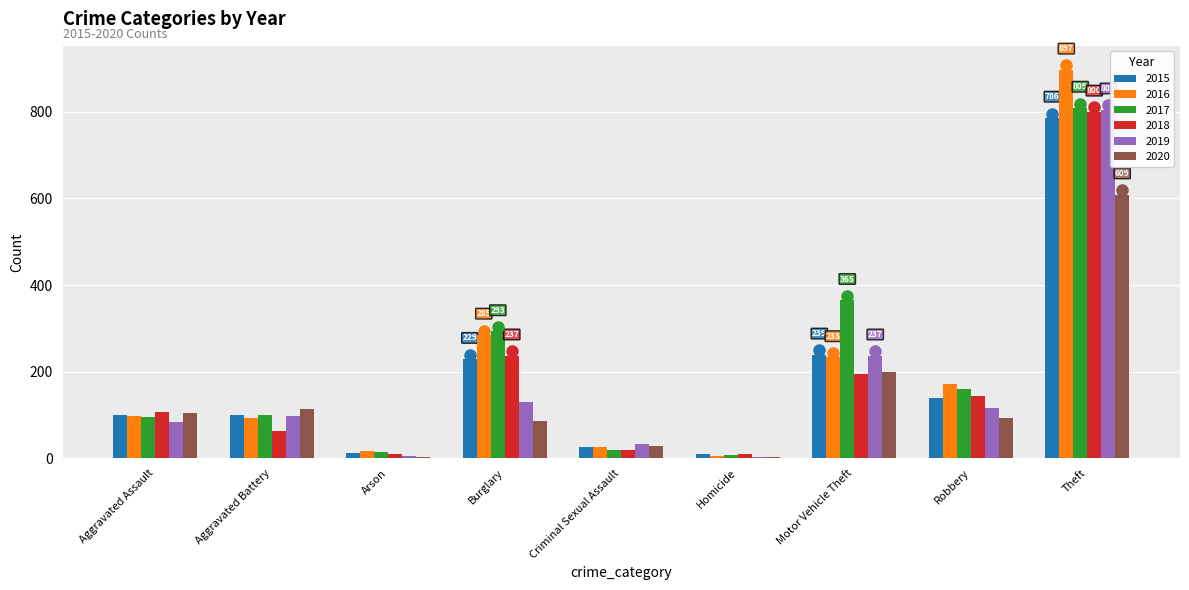

What is the sum of all 2020 values?

1238